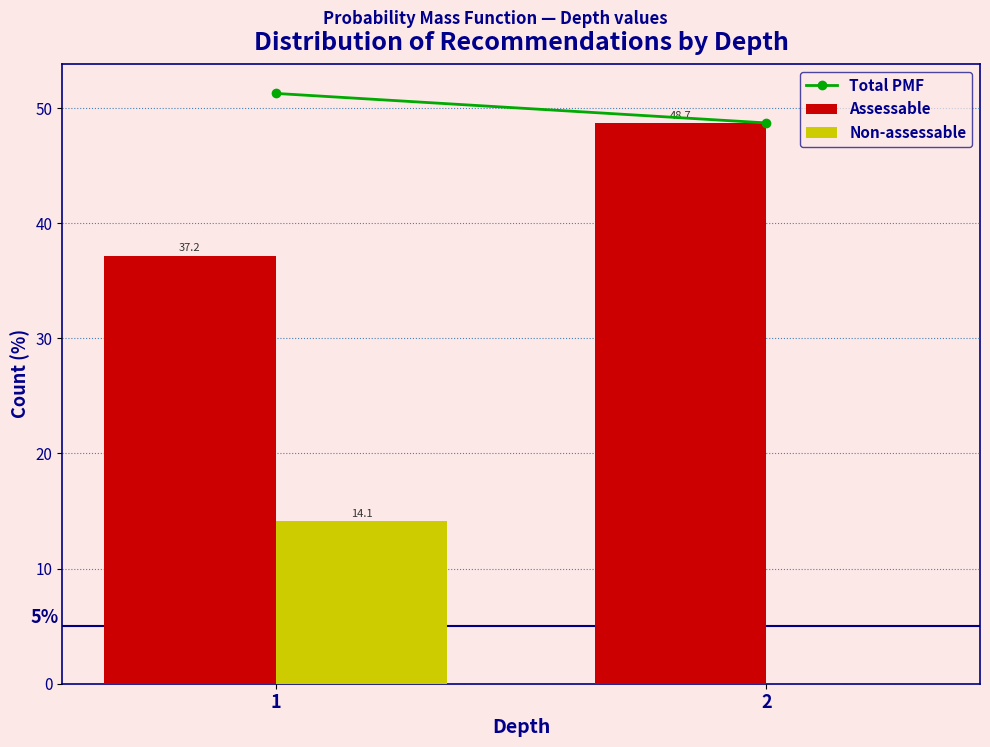

Reading left to right, transcribe all the data shown in this chart.

Assessable: 1=37.2	2=48.7
Non-assessable: 1=14.1	2=0.0